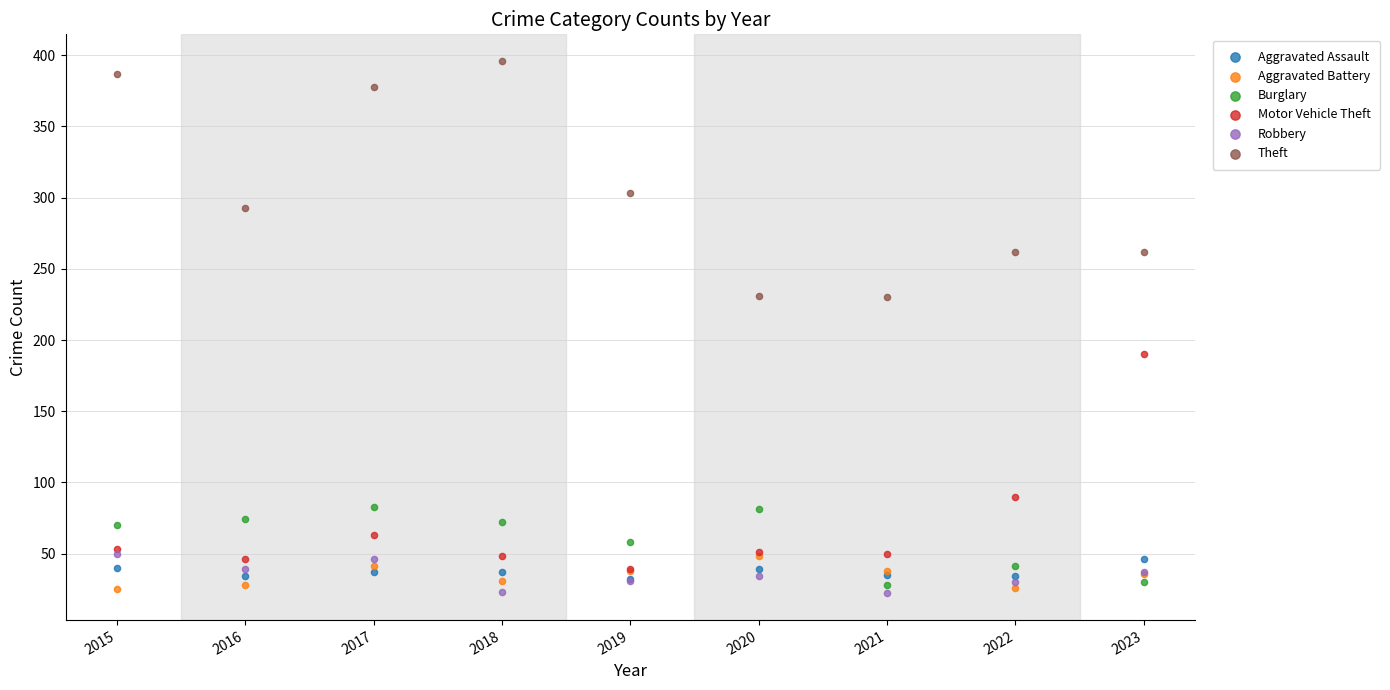

Which series reaches the maximum Y coordinate?

Theft